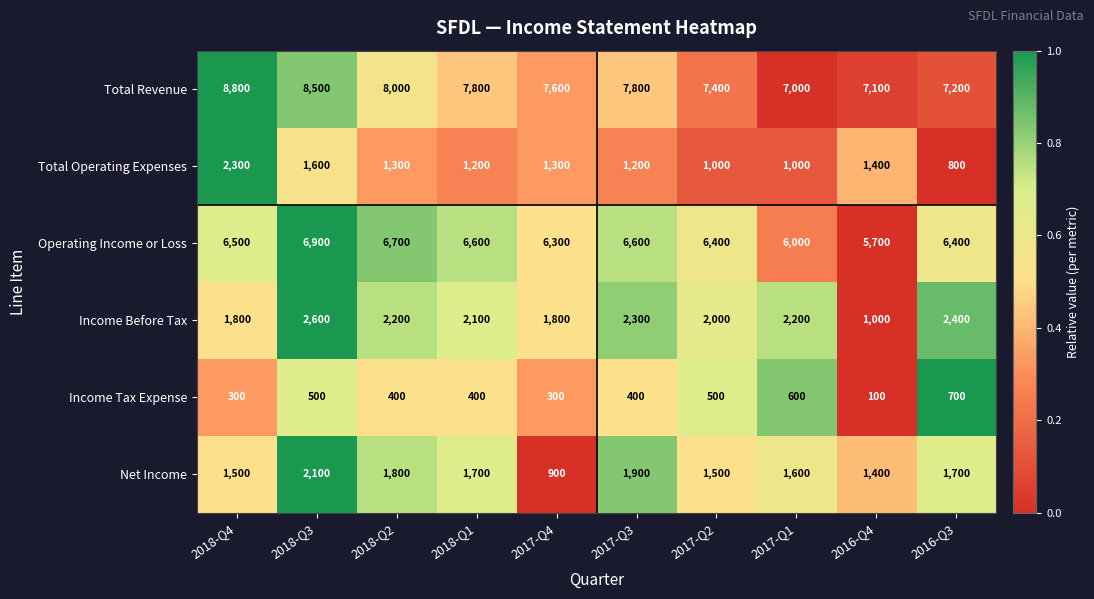

What is the difference between the Total Revenue values at 2018-Q2 and 2017-Q2?

600